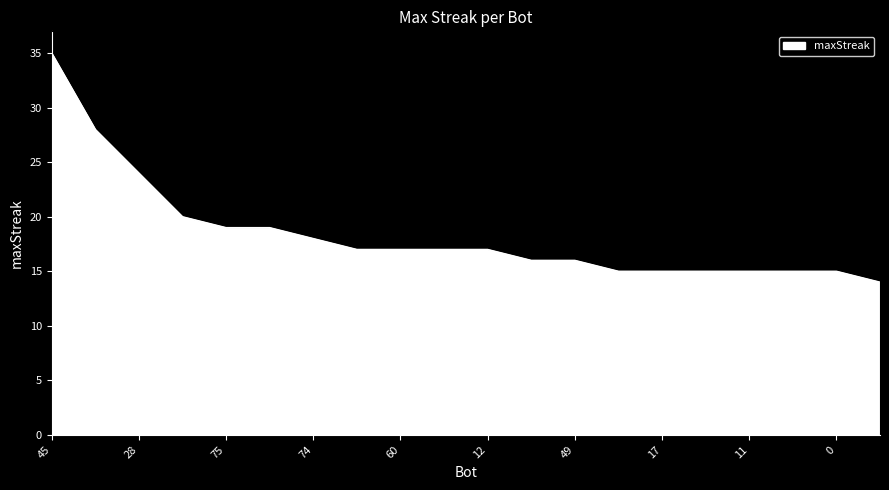

What is the maximum value shown in the chart?

35